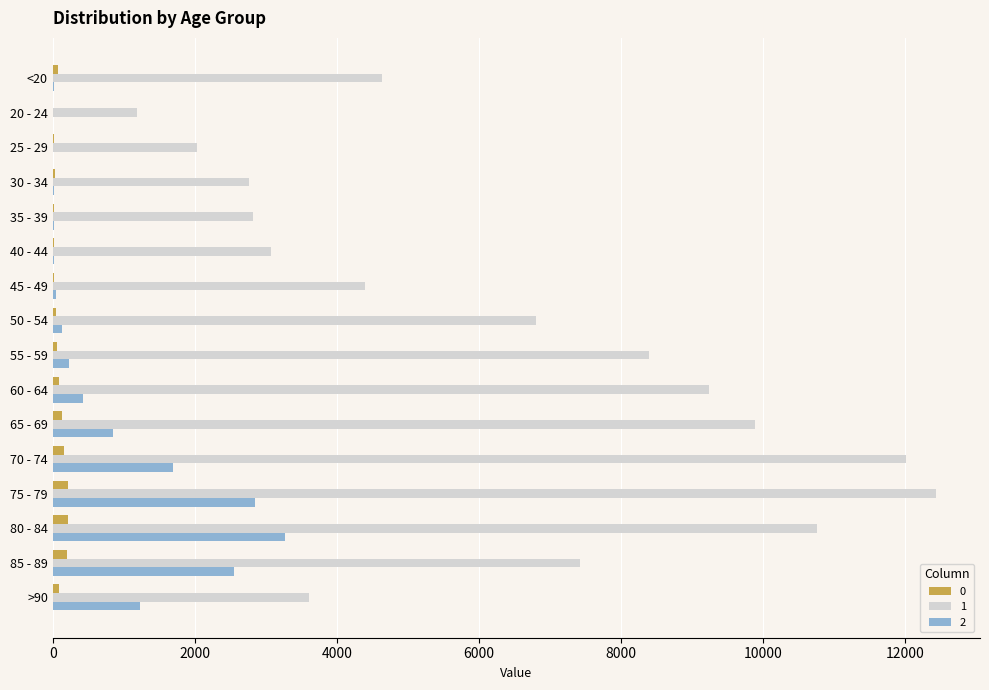

The value of 2 at 80 - 84 is 3273. True or false?

True